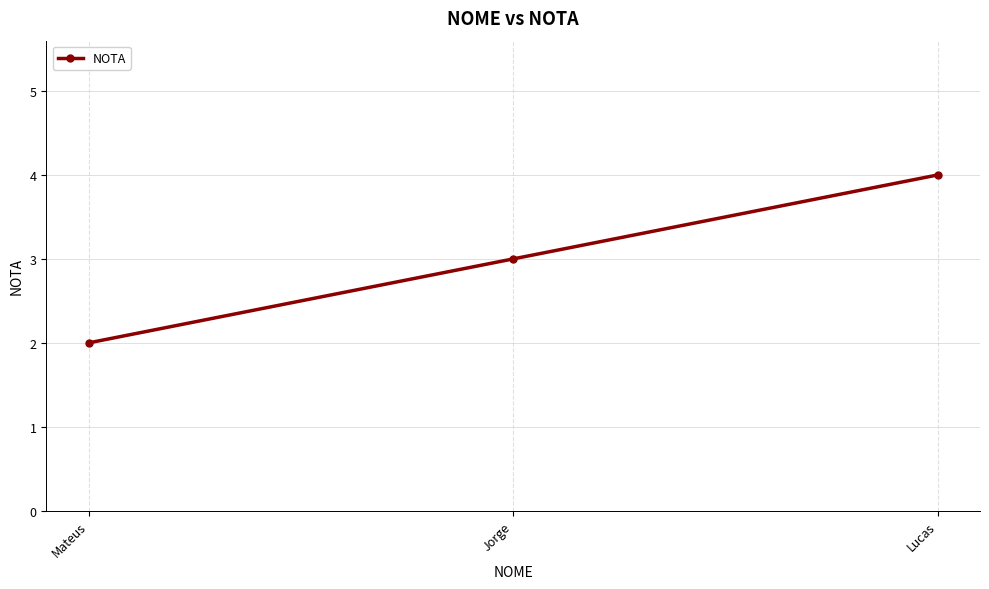

Is it true that the value at Jorge is 1?

False